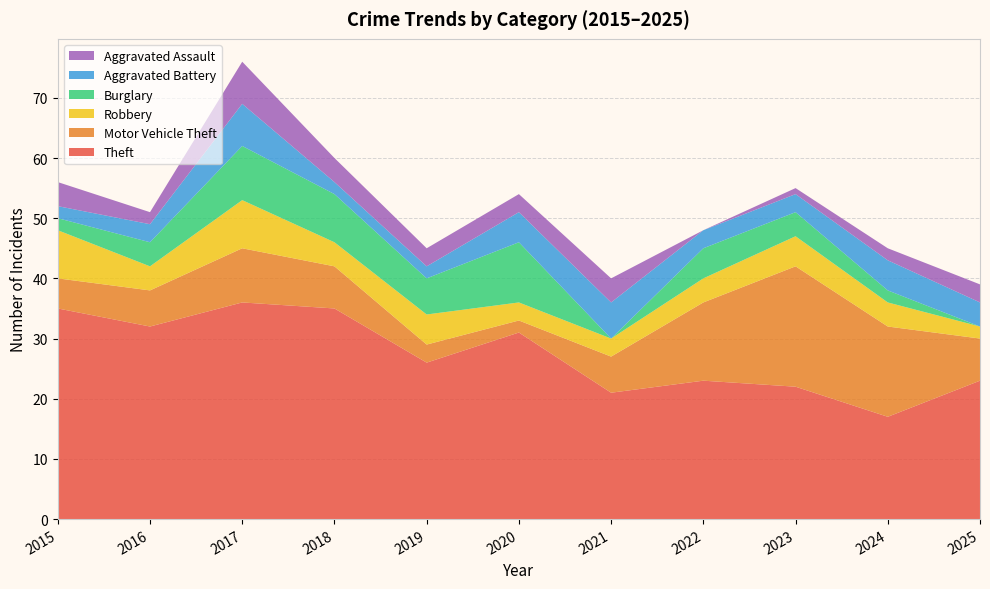

Reading left to right, extract all data points from this chart.

Theft: 35	32	36	35	26	31	21	23	22	17	23
Motor Vehicle Theft: 5	6	9	7	3	2	6	13	20	15	7
Robbery: 8	4	8	4	5	3	3	4	5	4	2
Burglary: 2	4	9	8	6	10	0	5	4	2	0
Aggravated Battery: 2	3	7	2	2	5	6	3	3	5	4
Aggravated Assault: 4	2	7	4	3	3	4	0	1	2	3